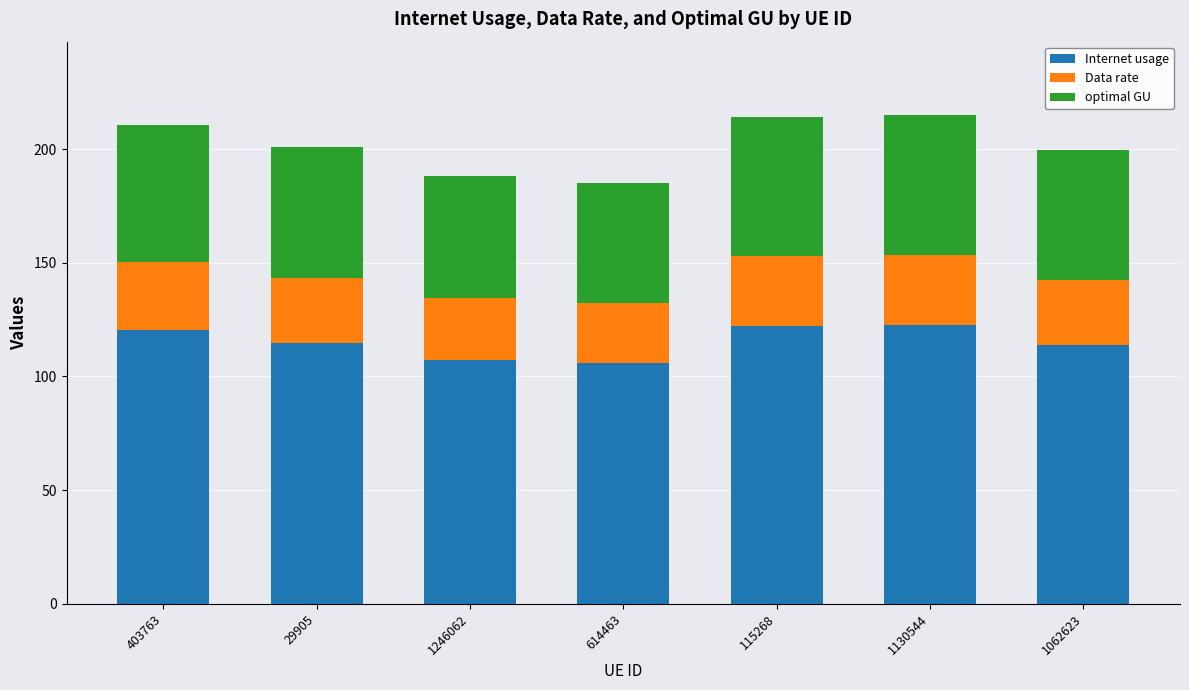

What is the difference between the second highest and second lowest values in the Internet usage series?

15.0